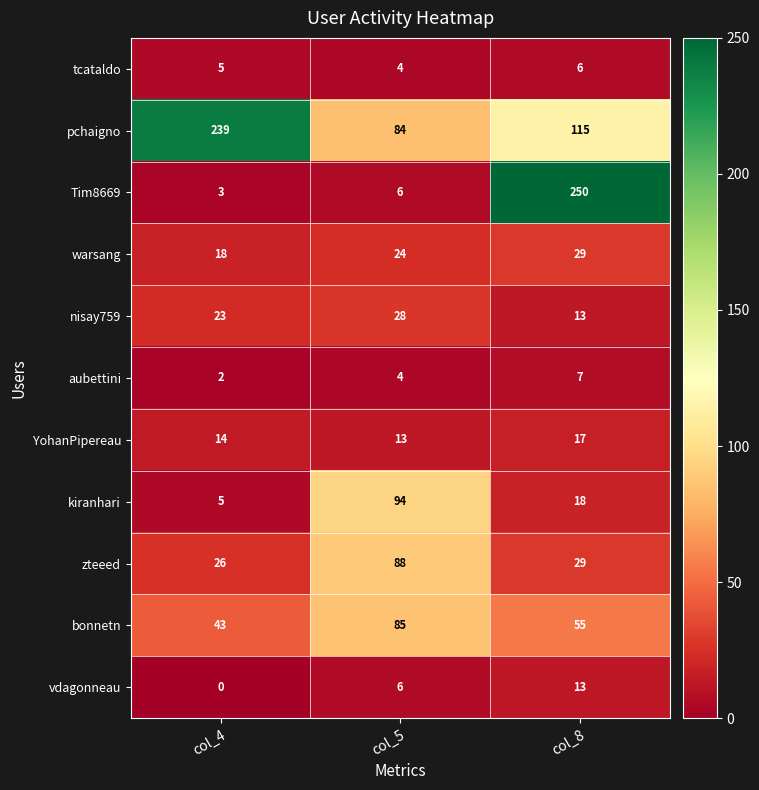

Which series has the largest total across all categories?

pchaigno